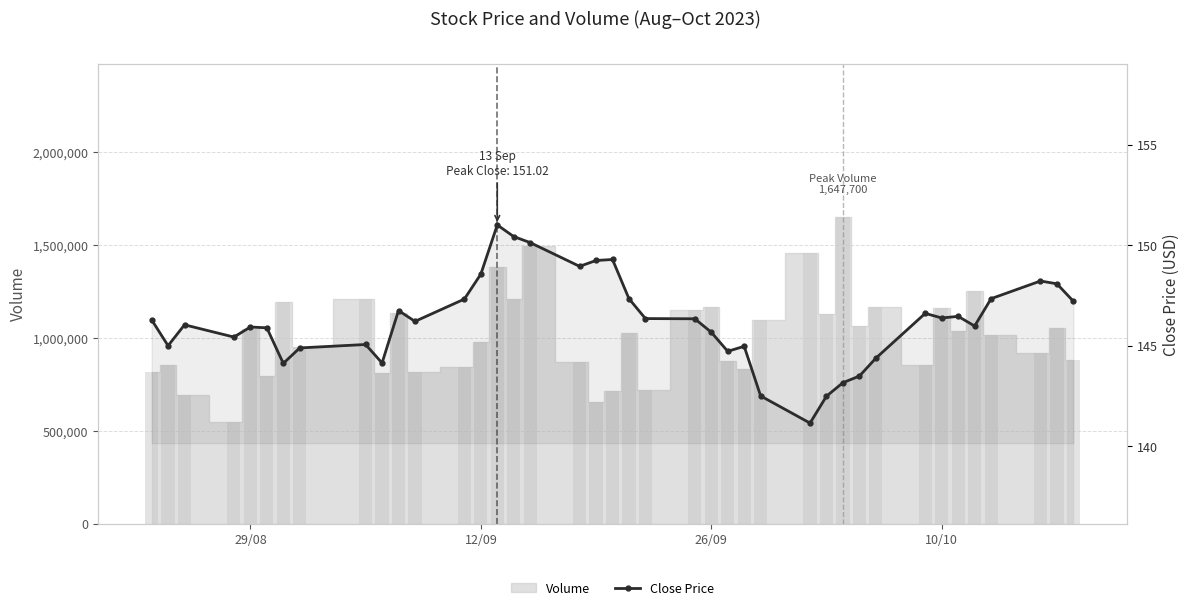

Are the bars horizontal?

No